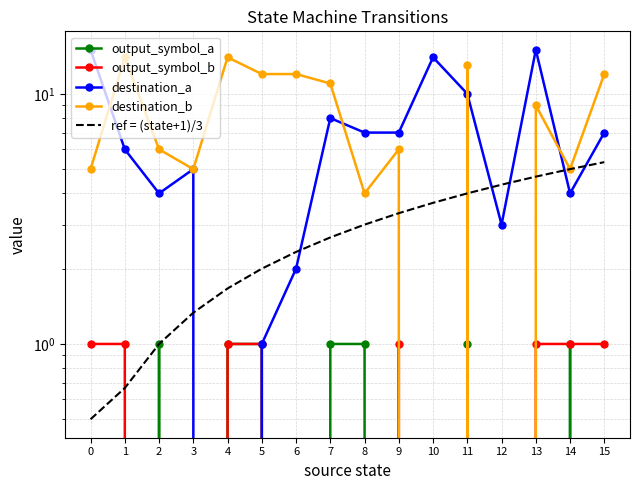

True or false: output_symbol_b and output_symbol_a cross at least once.

True